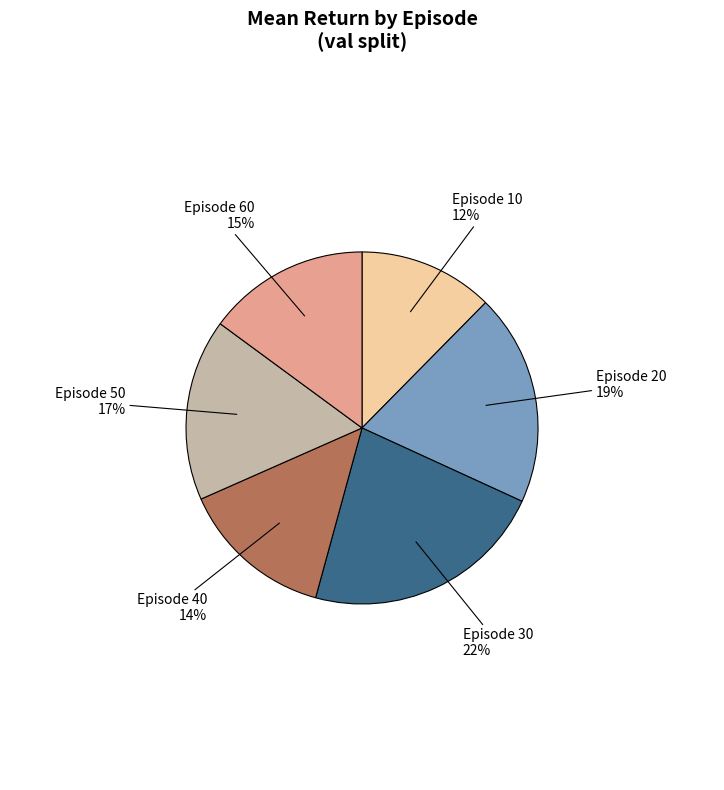

Combined, do Episode 40 and Episode 30 account for over 50%?

No